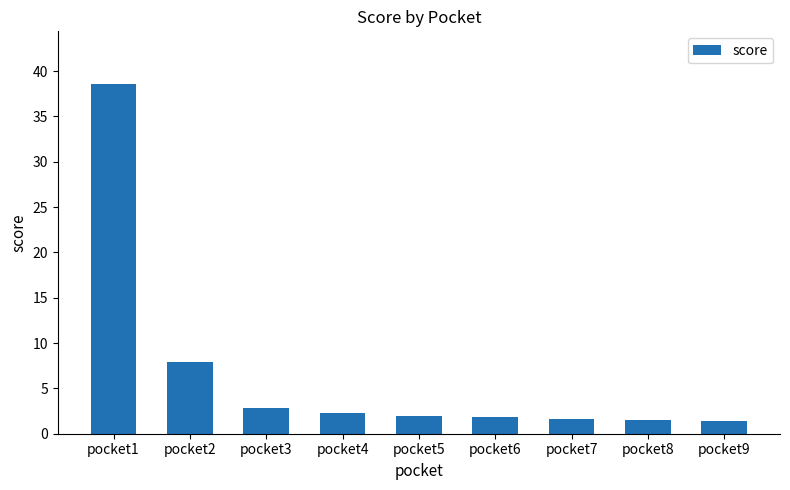

The value at pocket4 is 2.3. True or false?

True